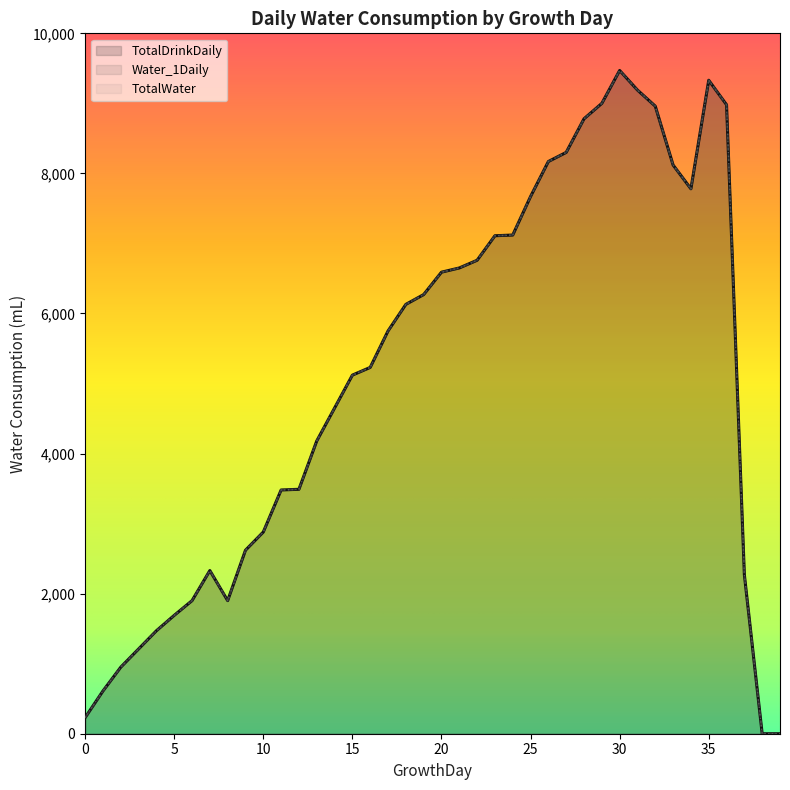

Reading left to right, list all the values displayed in this chart.

TotalDrinkDaily: 0=230	1=610	2=950	3=1210	4=1470	5=1690	6=1900	7=2330	8=1900	9=2620	10=2880	11=3480	12=3490	13=4180	14=4650	15=5120	16=5230	17=5750	18=6130	19=6270	20=6590	21=6650	22=6760	23=7110	24=7120	25=7670	26=8170	27=8300	28=8780	29=9000	30=9470	31=9190	32=8960	33=8120	34=7780	35=9330	36=8980	37=2270	38=0	39=0
Water_1Daily: 0=230	1=610	2=950	3=1210	4=1470	5=1690	6=1900	7=2330	8=1900	9=2620	10=2880	11=3480	12=3490	13=4180	14=4650	15=5120	16=5230	17=5750	18=6130	19=6270	20=6590	21=6650	22=6760	23=7110	24=7120	25=7670	26=8170	27=8300	28=8780	29=9000	30=9470	31=9190	32=8960	33=8120	34=7780	35=9330	36=8980	37=2270	38=0	39=0
TotalWater: 0=230	1=610	2=950	3=1210	4=1470	5=1690	6=1900	7=2330	8=1900	9=2620	10=2880	11=3480	12=3490	13=4180	14=4650	15=5120	16=5230	17=5750	18=6130	19=6270	20=6590	21=6650	22=6760	23=7110	24=7120	25=7670	26=8170	27=8300	28=8780	29=9000	30=9470	31=9190	32=8960	33=8120	34=7780	35=9330	36=8980	37=2270	38=0	39=0